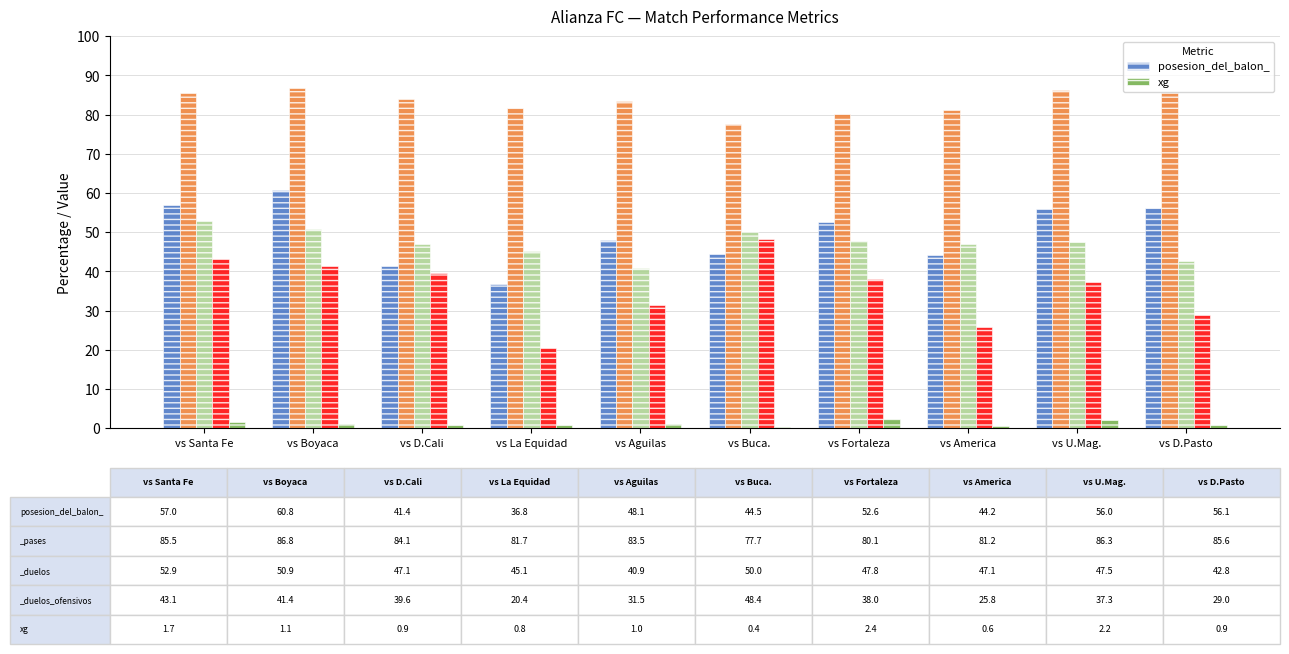

Between vs Boyaca and vs Buca., which series saw the biggest shift?

posesion_del_balon_